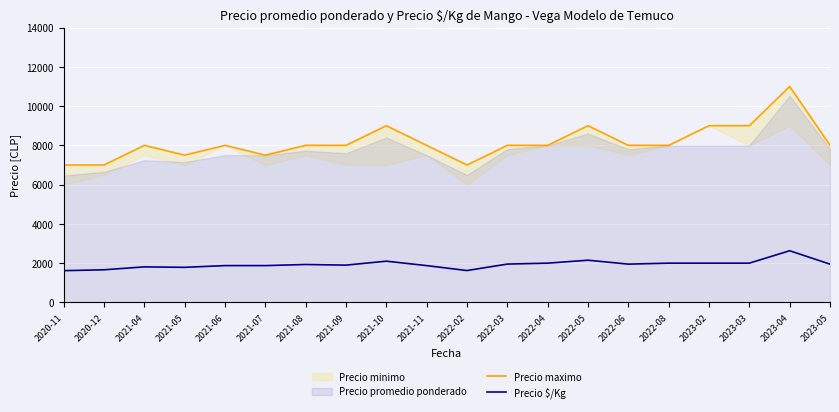

Where is Precio maximo nearest to the value 9000?

2021-10